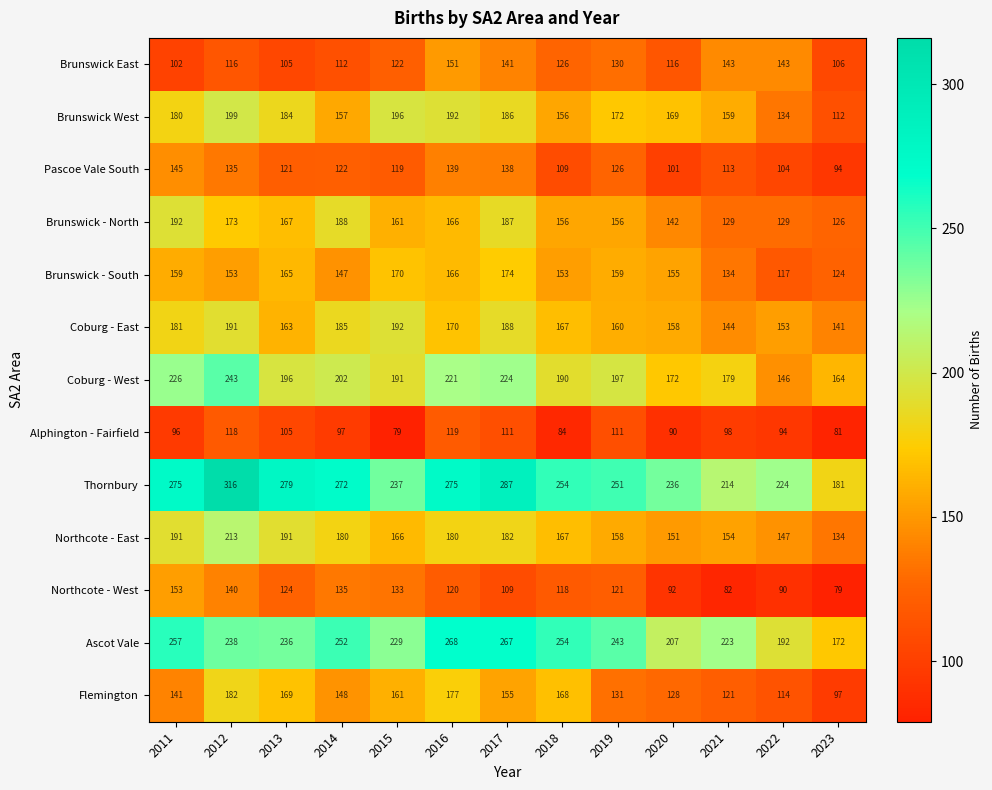

What is the difference between the highest and lowest values at 2020?

146